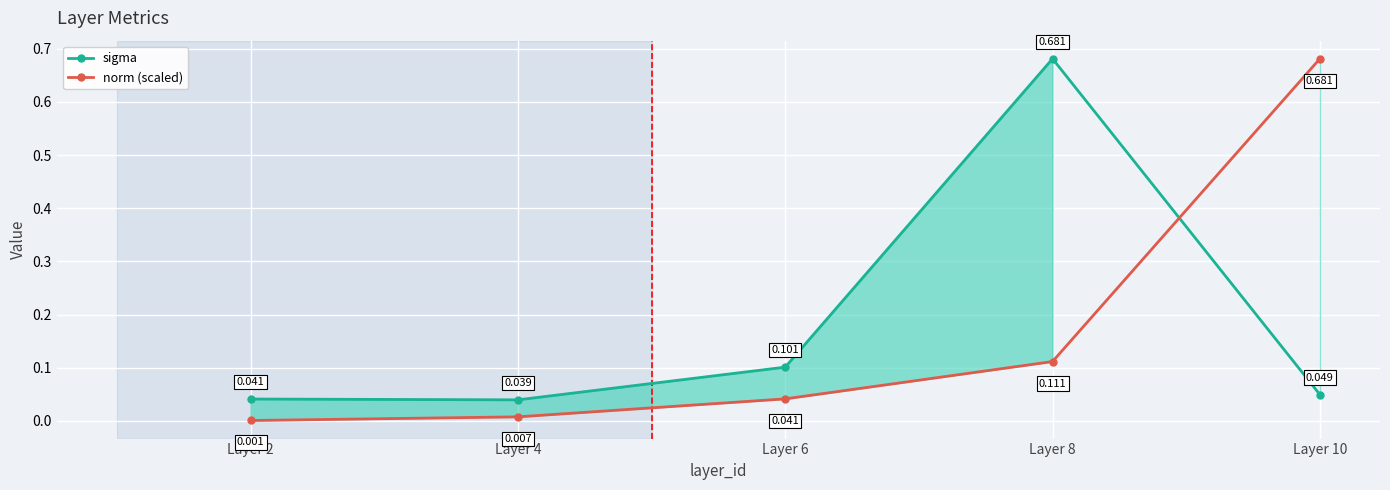

What is the sum of the sigma values at Layer 6 and Layer 2?

0.1